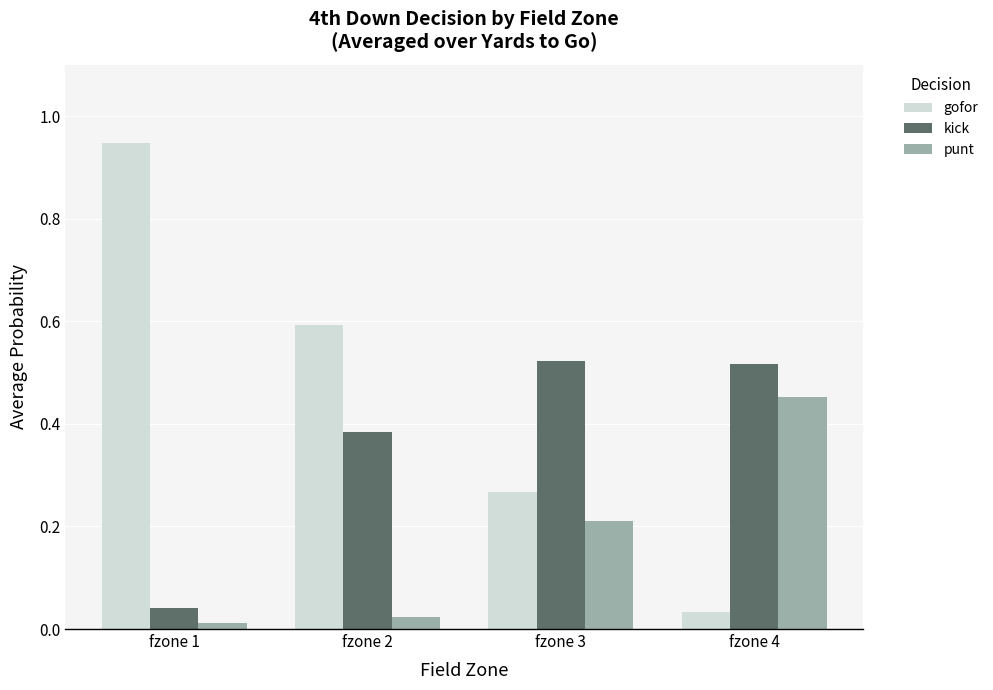

Which series changed the most between fzone 2 and fzone 4?

gofor